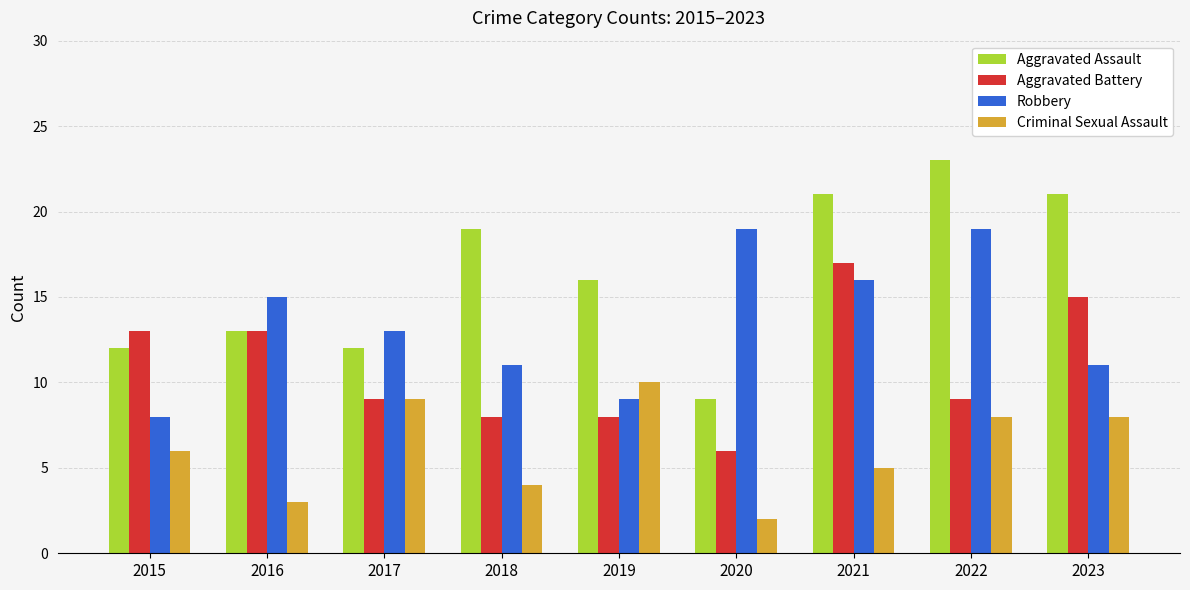

How many data points does each series have?

9